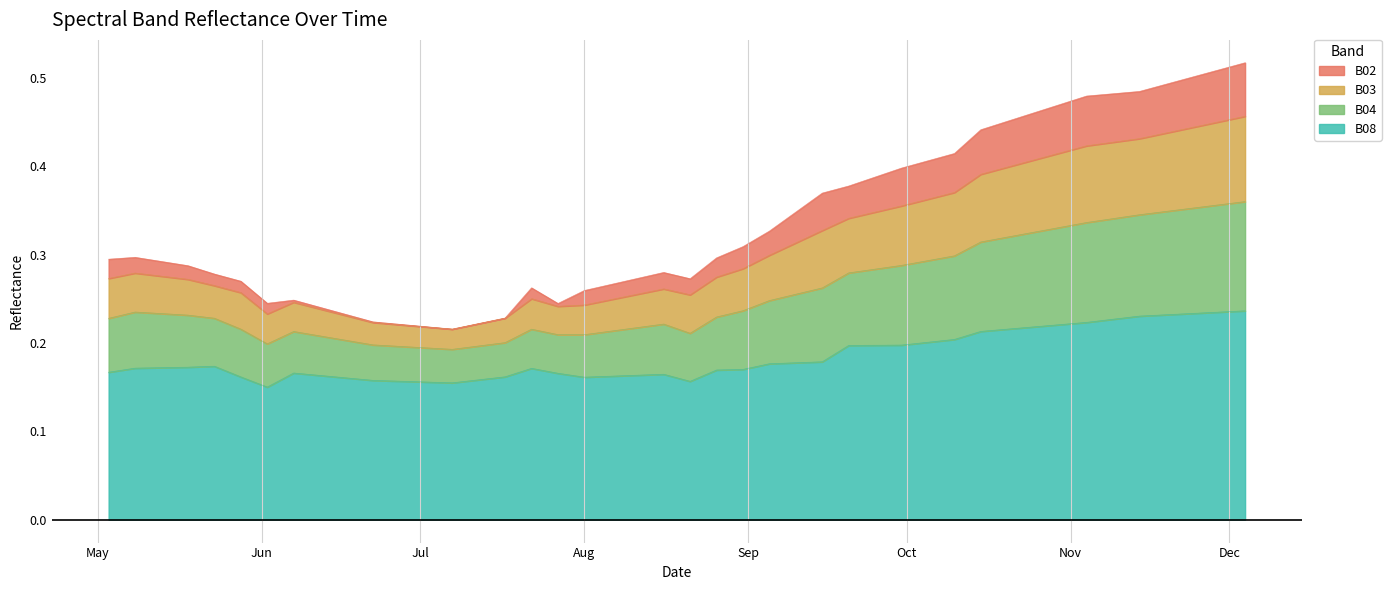

The B02 series shows 0.4 at 2021-10-10. True or false?

True